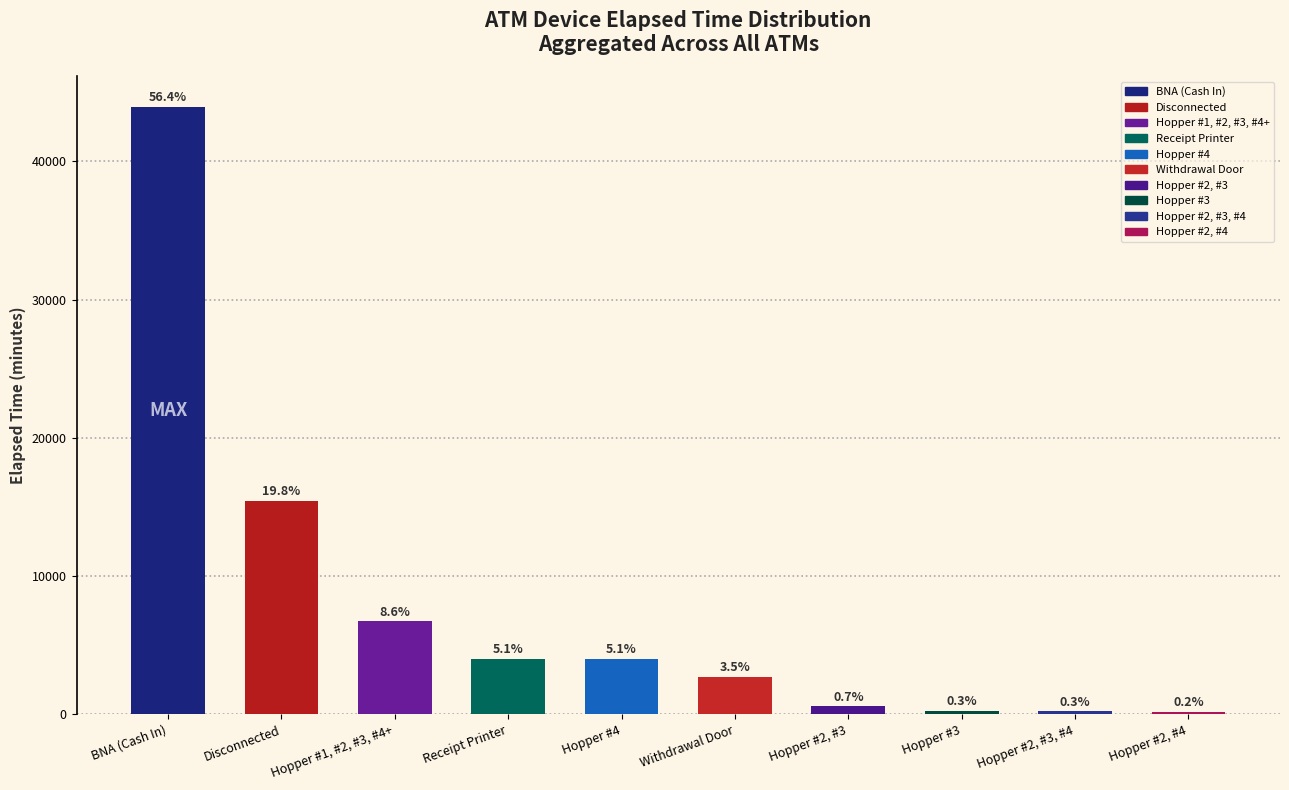

Are the bars horizontal?

No